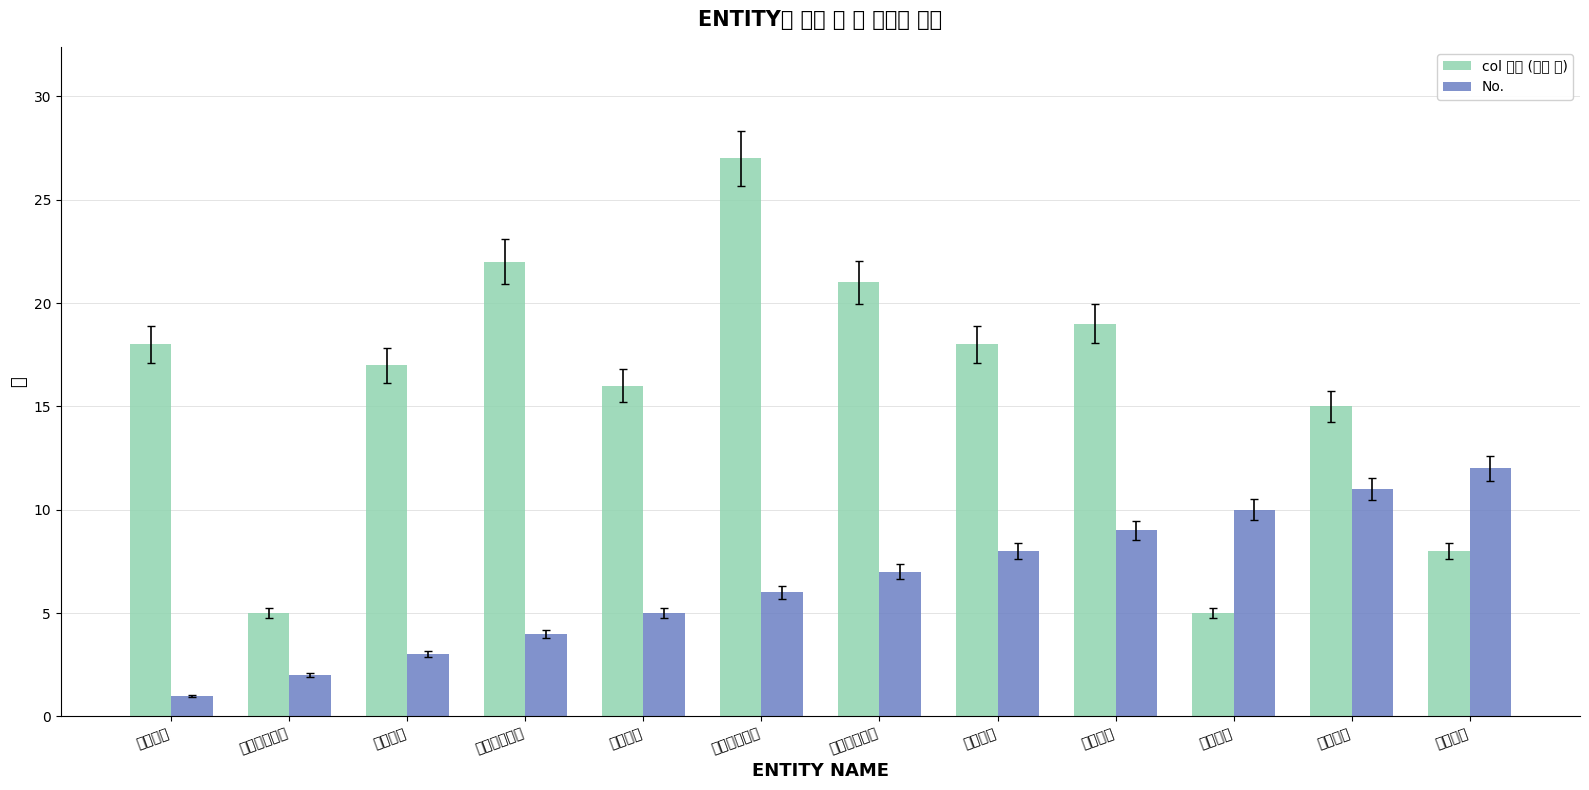

How many data points in No. are above 7?

5